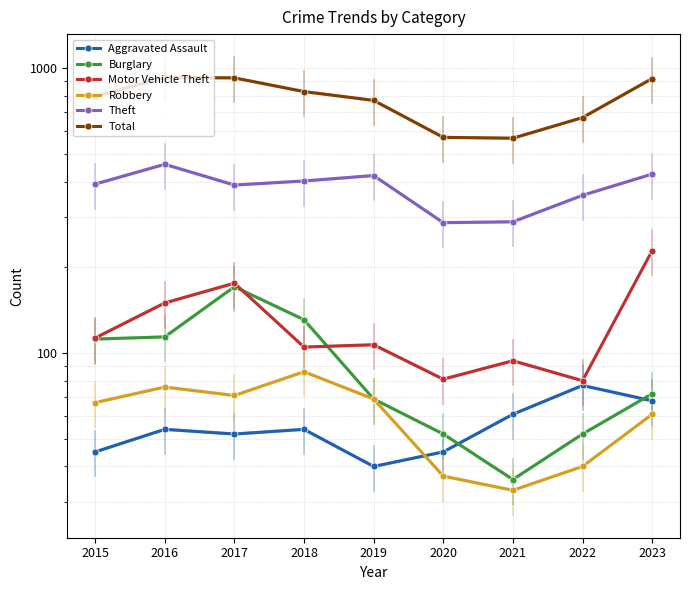

Is it true that Robbery equals 122 at 2019?

False